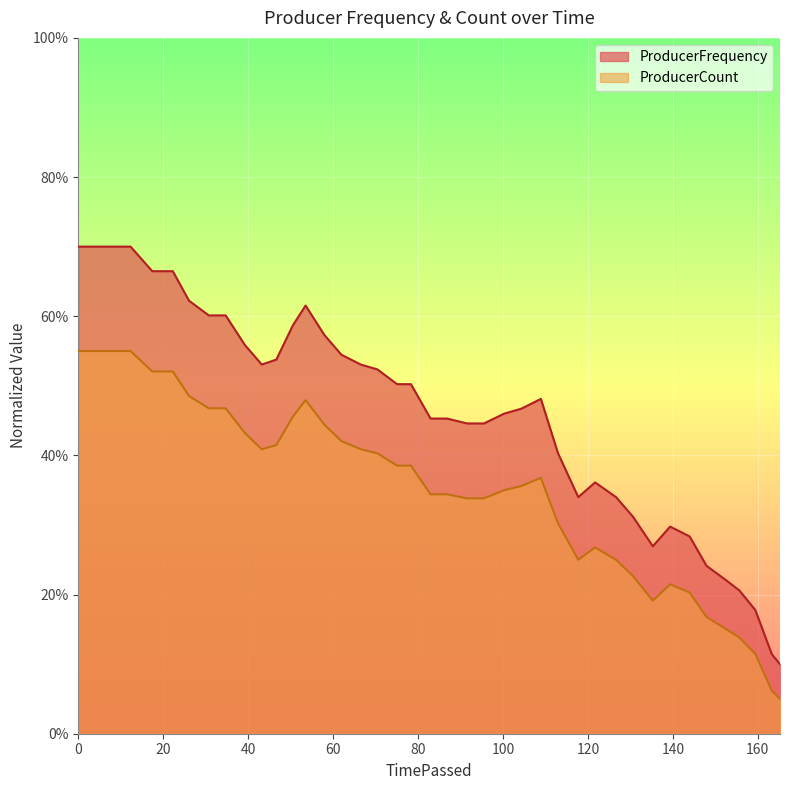

How many categories are shown in the chart?

40